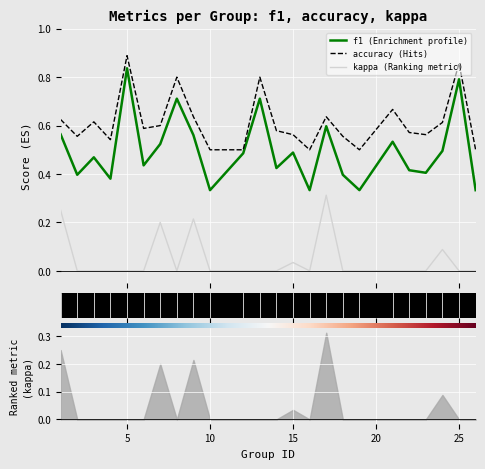

Which label corresponds to the smallest value in the chart?

5